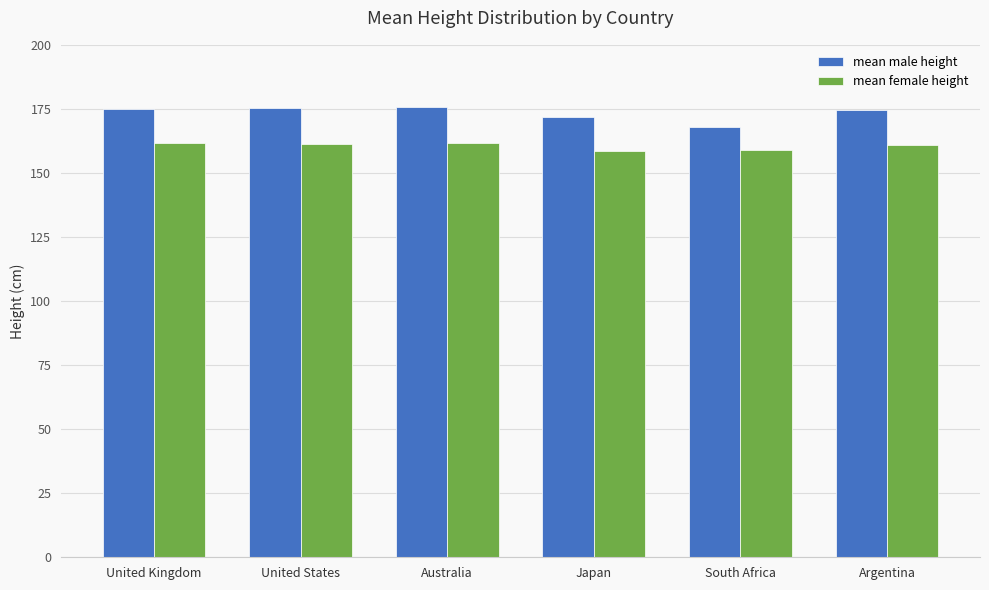

Read the mean female height value at Australia.

161.8